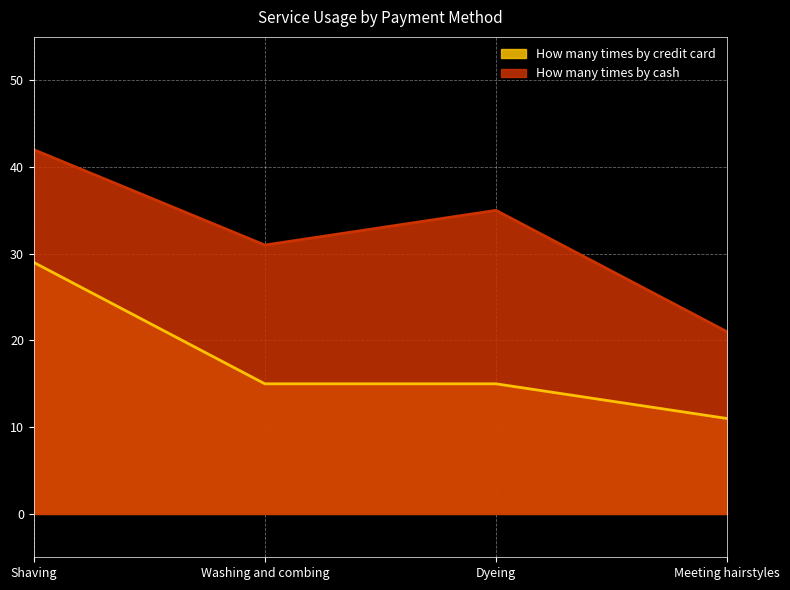

Reading right to left, list all the values displayed in this chart.

How many times by credit card: 11	15	15	29
How many times by cash: 21	35	31	42